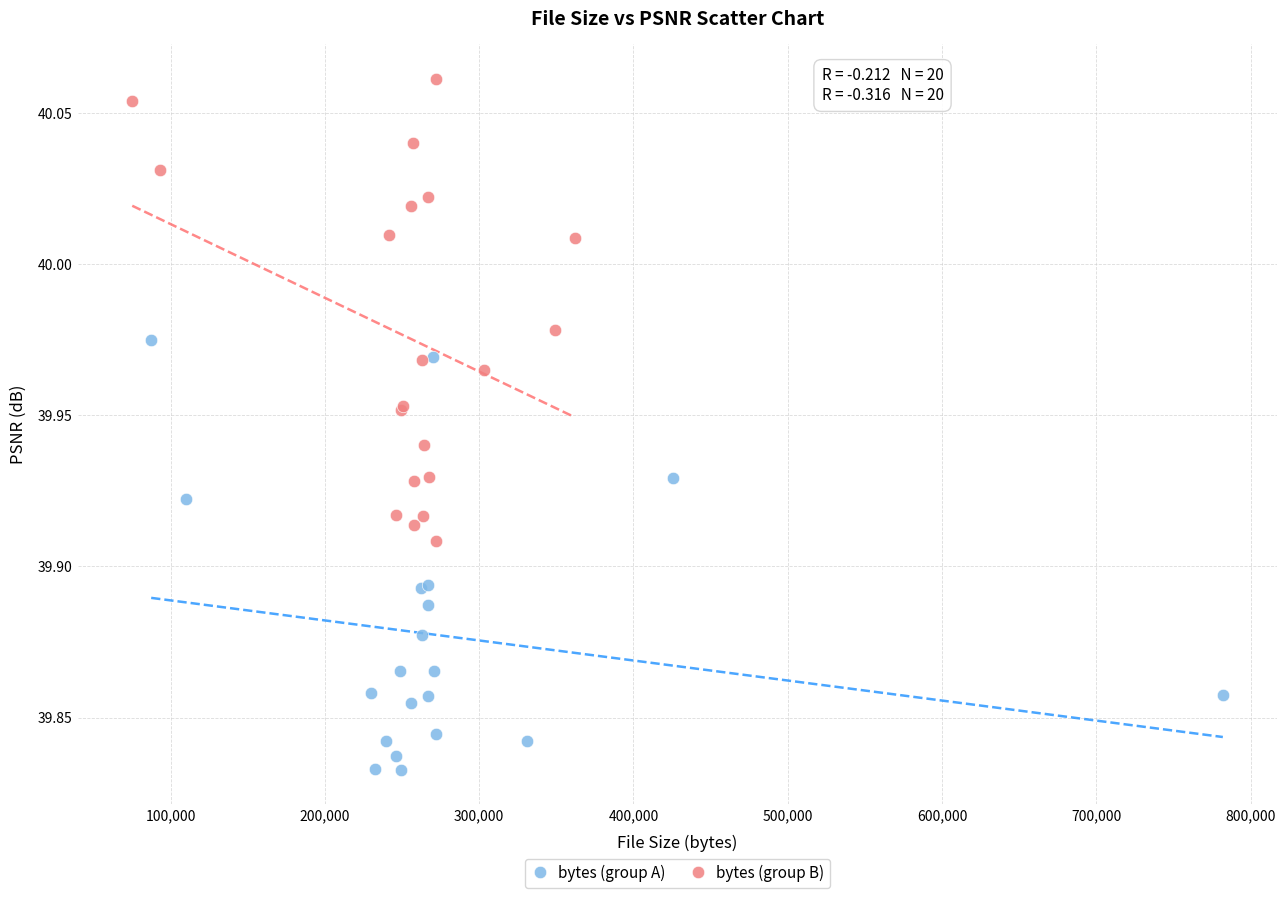

Which series has the largest Y range (max minus min)?

bytes (group B)